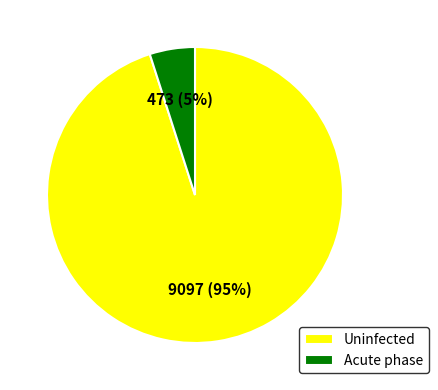

What is the largest slice in the pie chart?

Uninfected